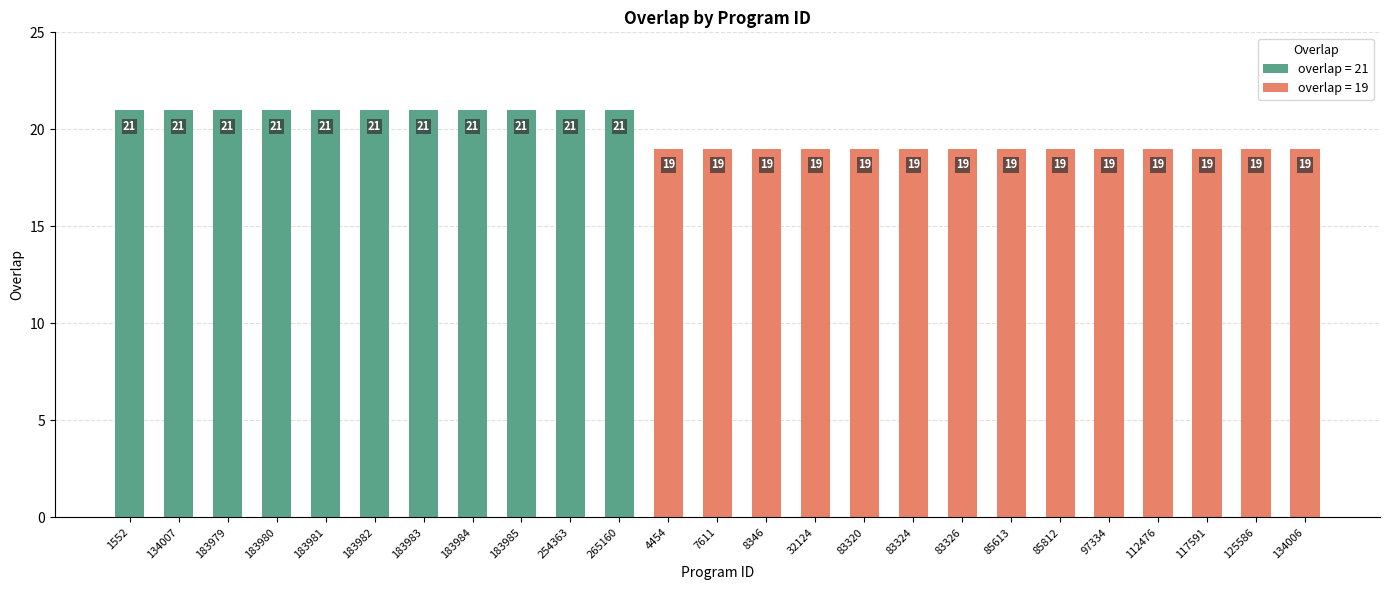

What is the maximum value shown in the chart?

21